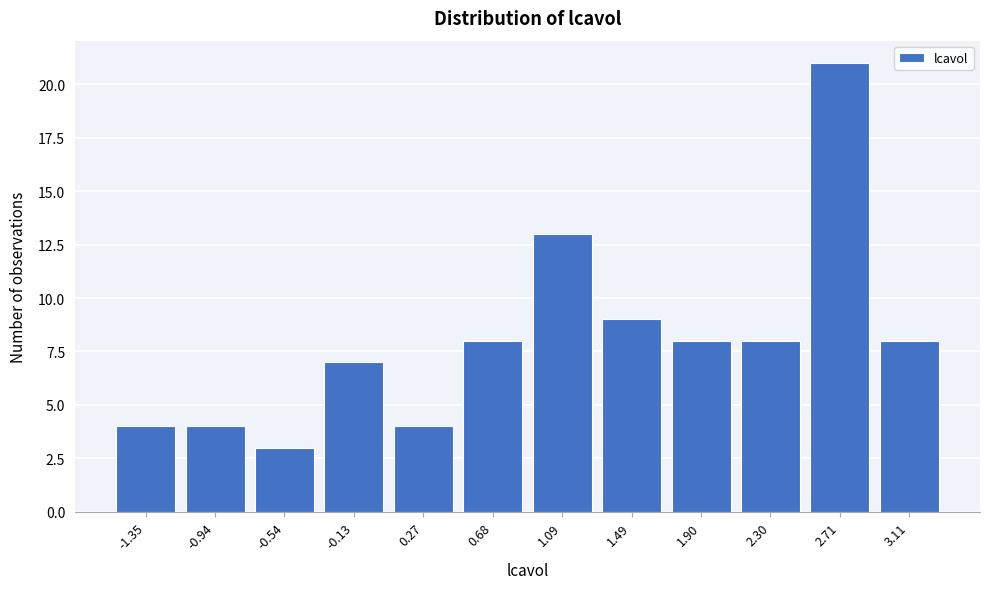

Reading right to left, transcribe all the data shown in this chart.

3.11=8	2.71=21	2.30=8	1.90=8	1.49=9	1.09=13	0.68=8	0.27=4	-0.13=7	-0.54=3	-0.94=4	-1.35=4